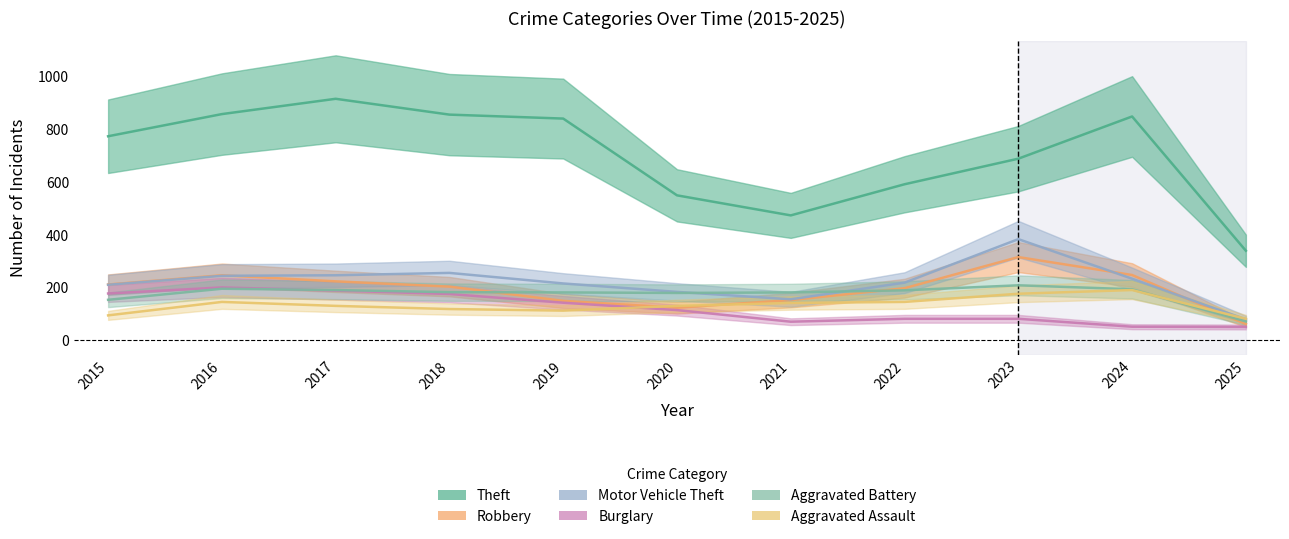

Rank the series by their maximum value, from highest to lowest.

Theft, Motor Vehicle Theft, Robbery, Aggravated Battery, Burglary, Aggravated Assault